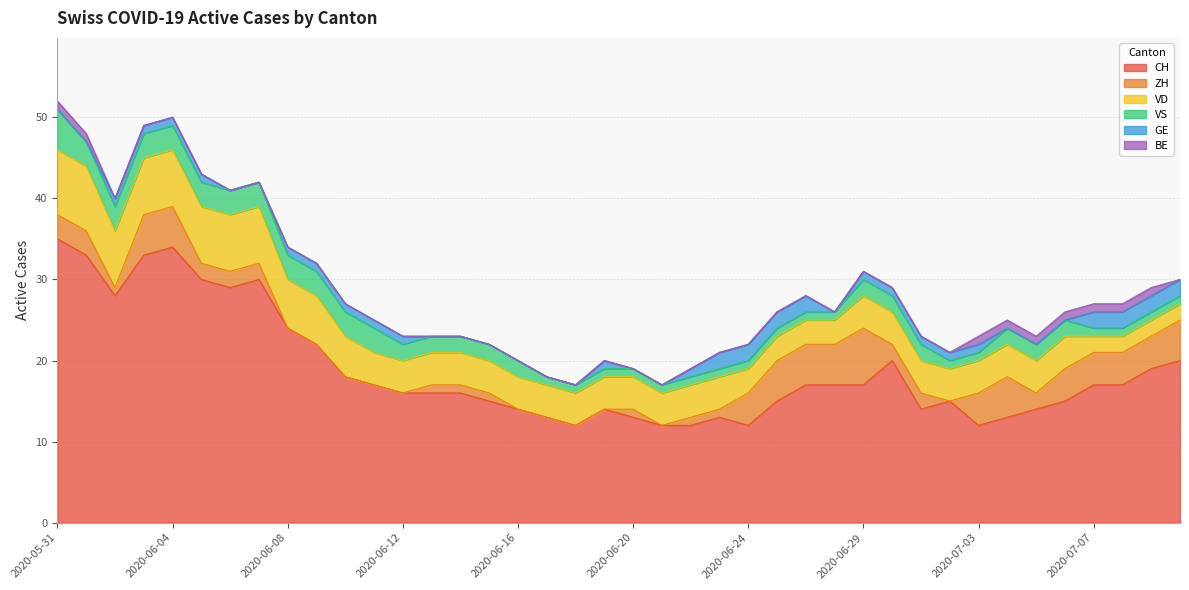

What is the difference between the maximum and minimum values in the BE series?

1